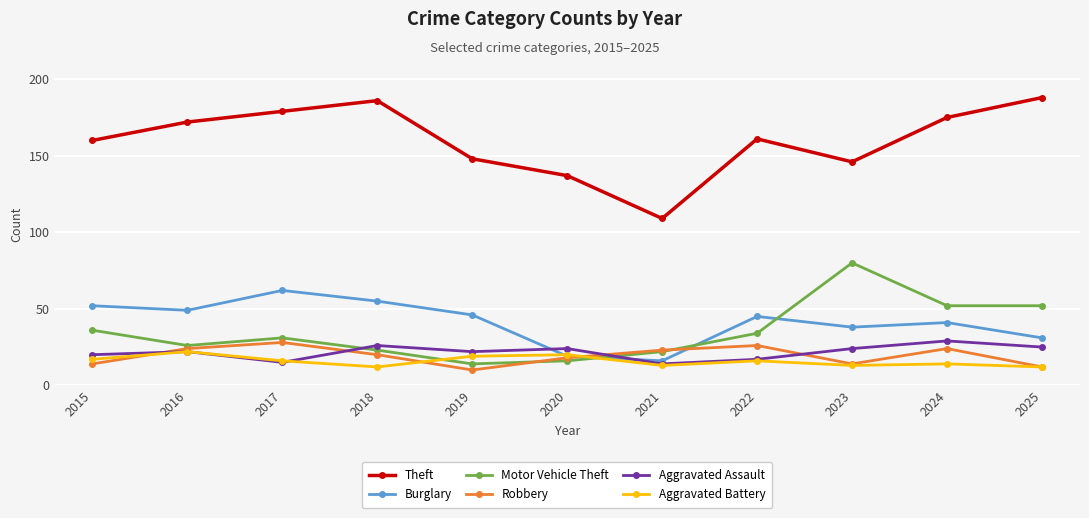

How many values in the Burglary series are below 45?

5